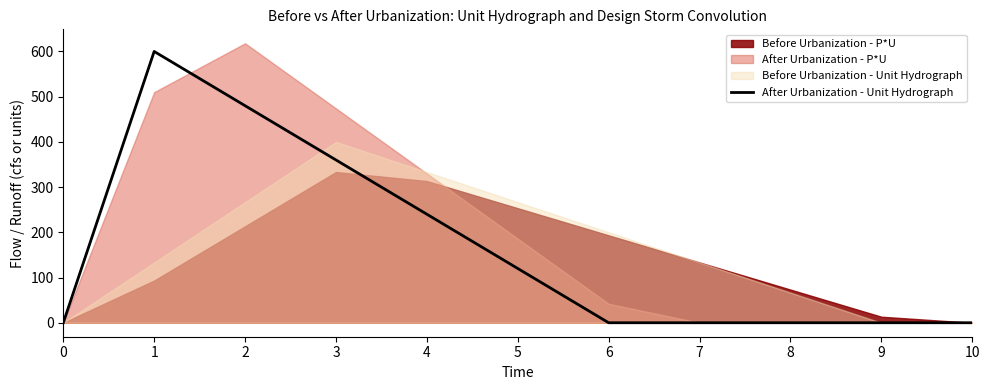

What is the value of the 4th point from the left?

360